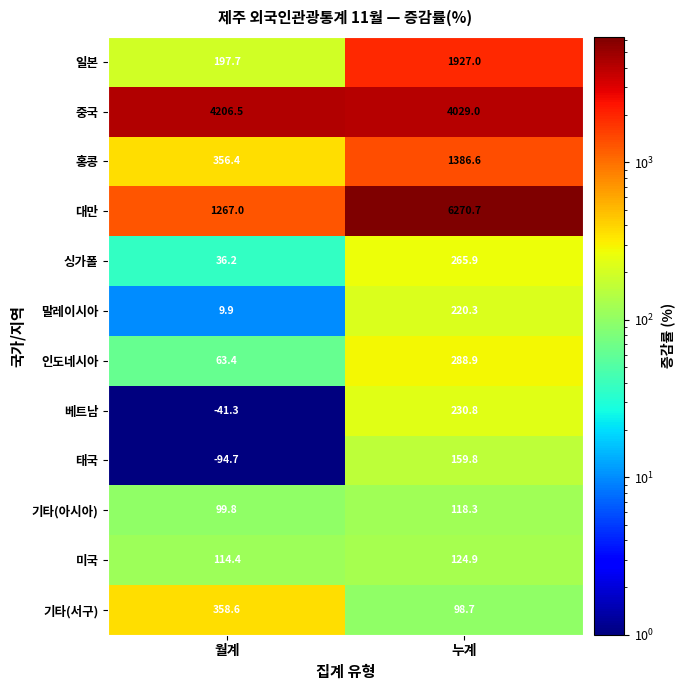

What is the difference between the maximum and minimum values in the 말레이시아 series?

210.4